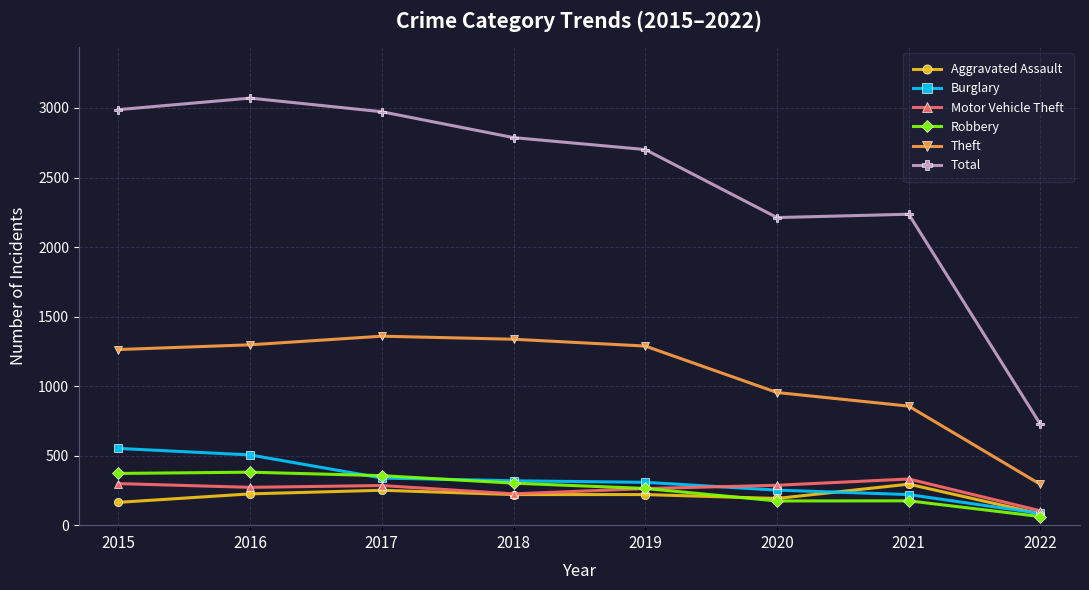

Where is the first local minimum for Total?

2020